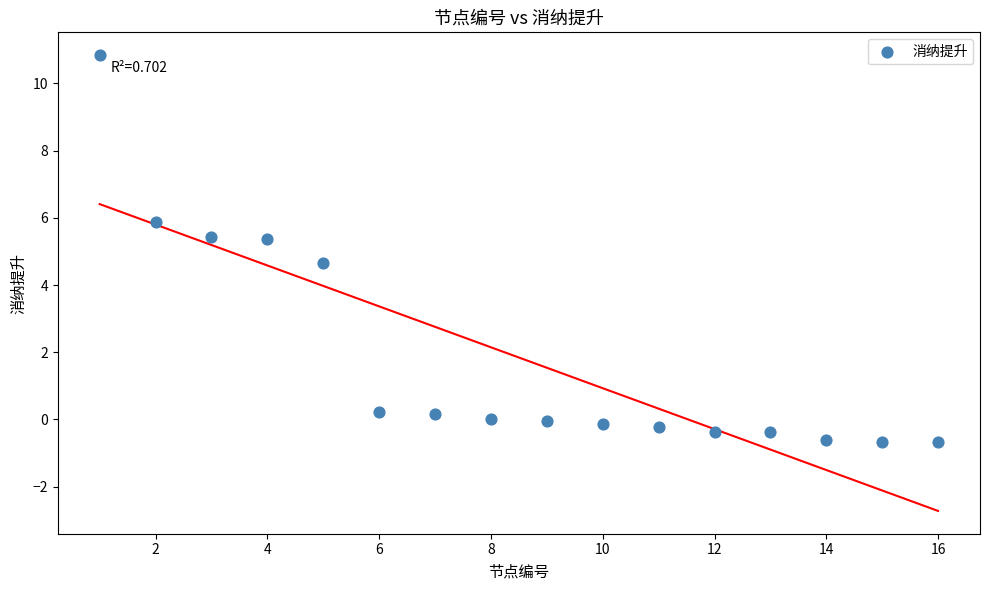

What is the range of X values (max minus min)?

15.0